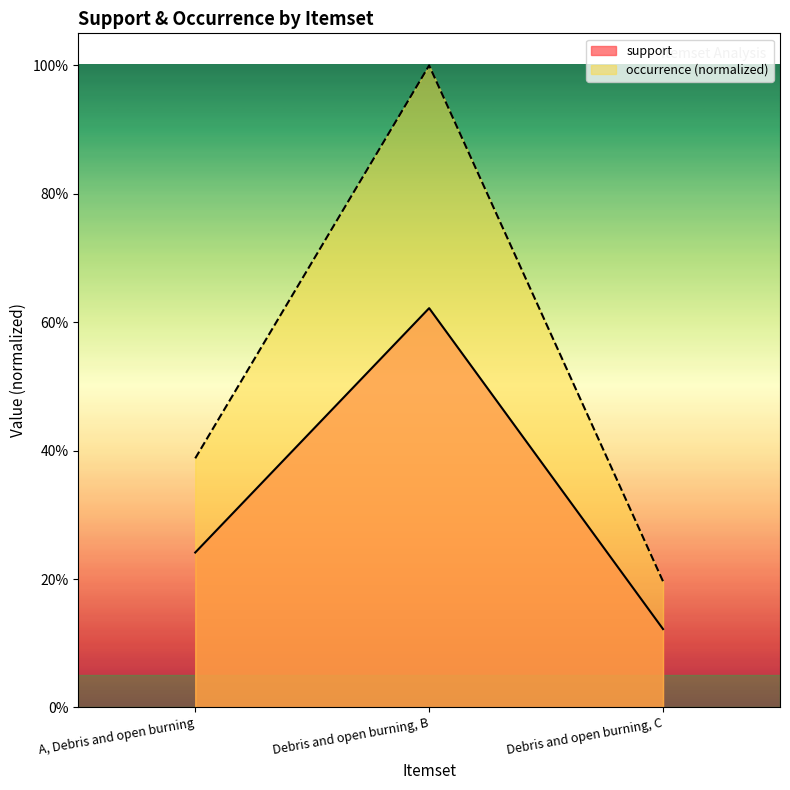

Is it true that support equals 0.6 at Debris and open burning, B?

True